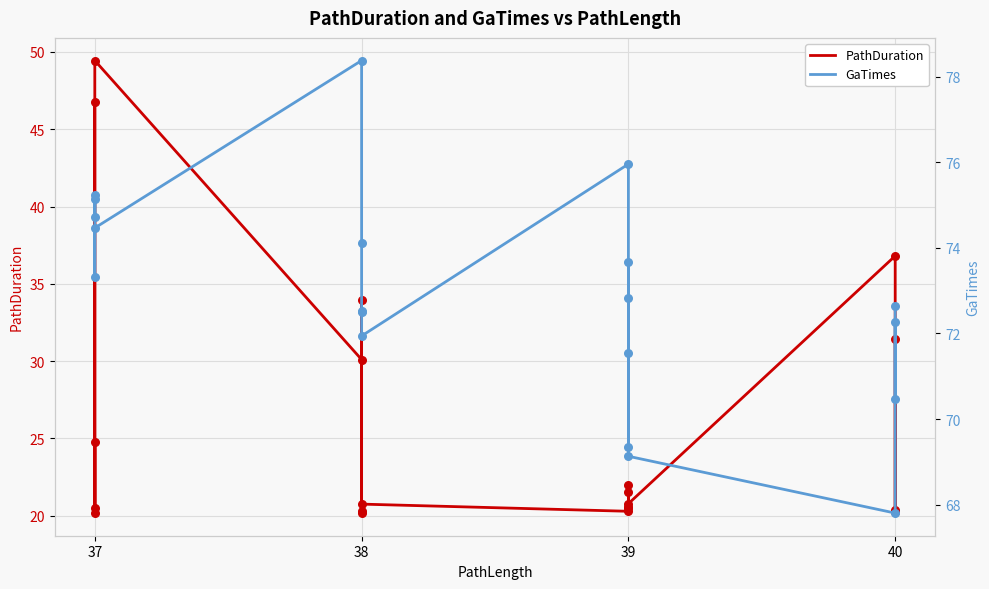

At how many categories does at least one series exceed 60?

20